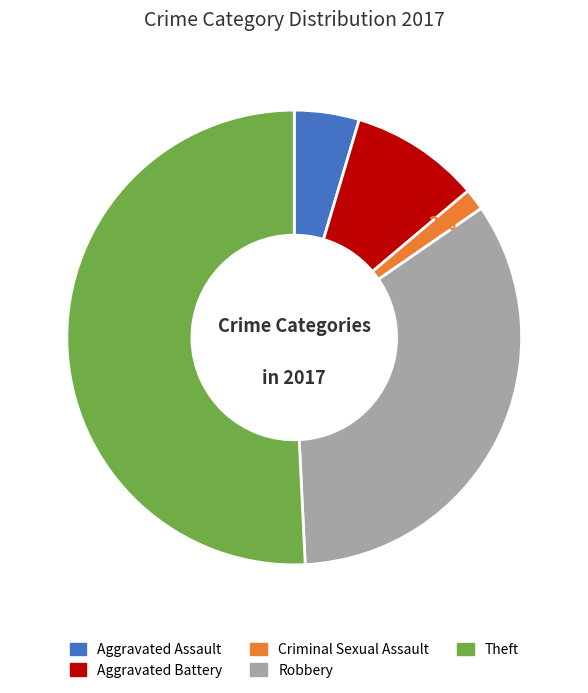

Is there a majority slice in this chart?

Yes